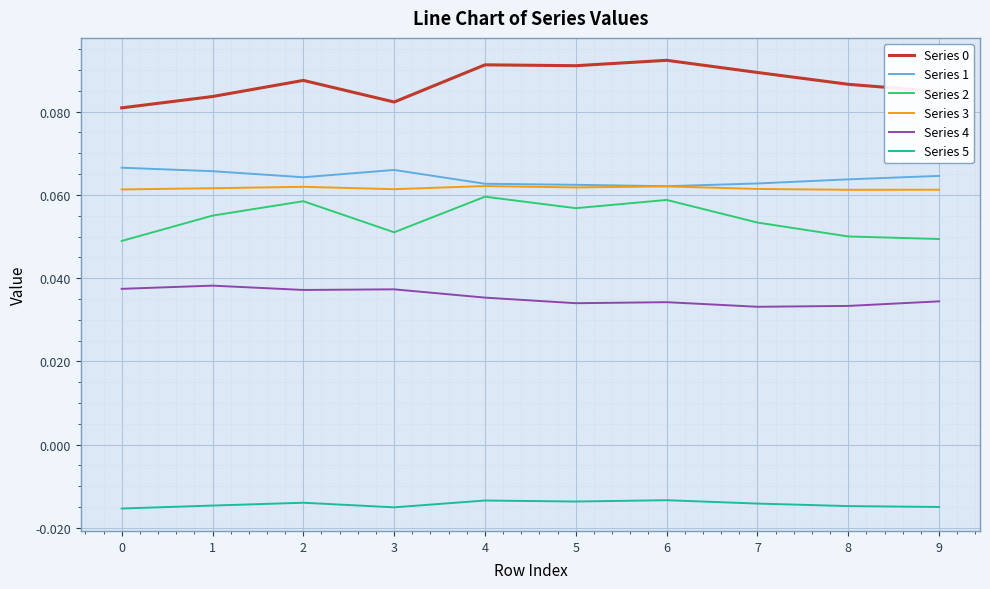

Is it true that Series 4 equals 0.1 at 2?

False